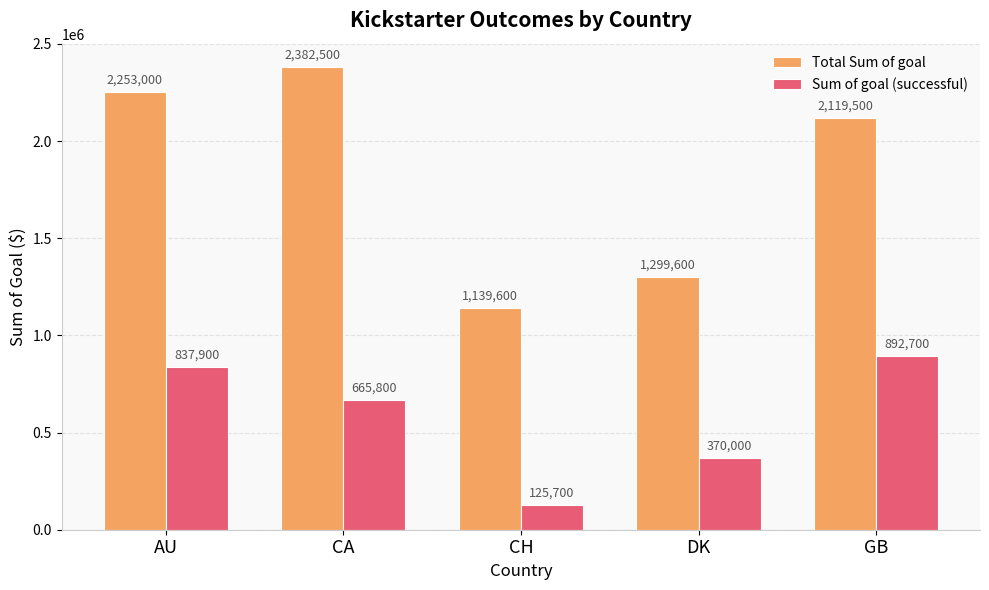

The value of Sum of goal (successful) at DK is 370000. True or false?

True